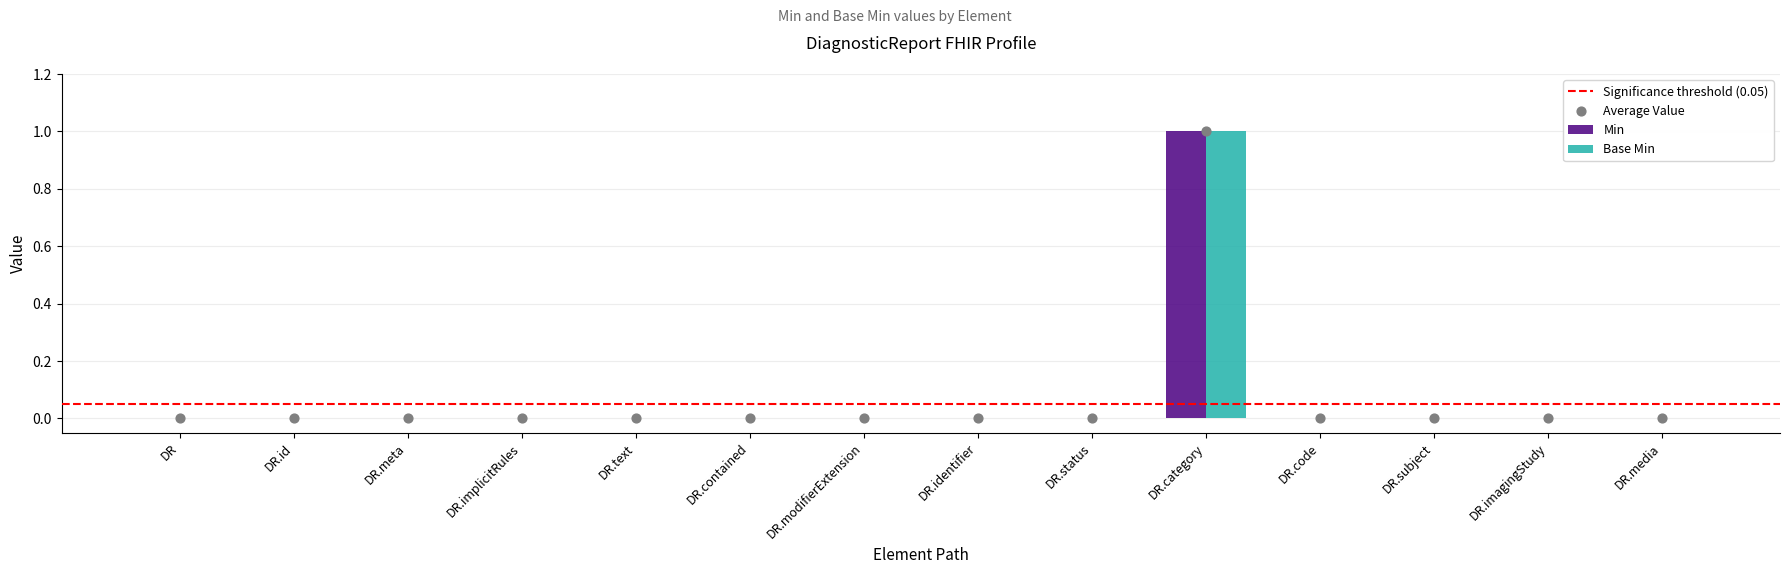

Which series has the widest spread of Y values?

Min